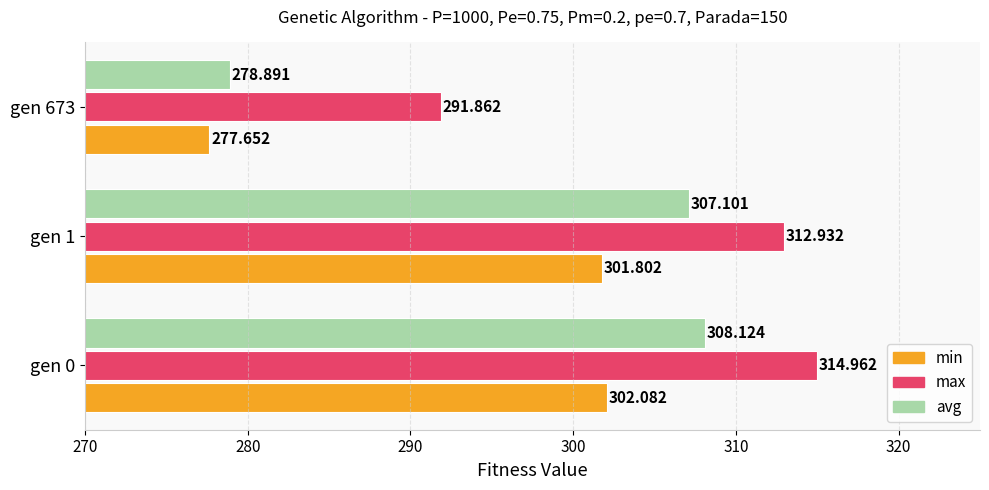

Which series has the widest spread of values?

avg